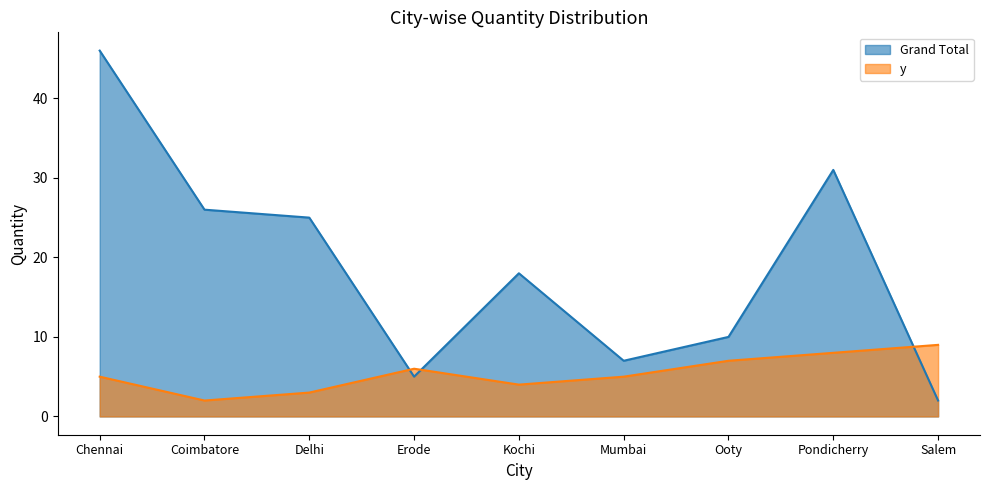

Which series ends up on top after the final intersection of Grand Total and y?

y